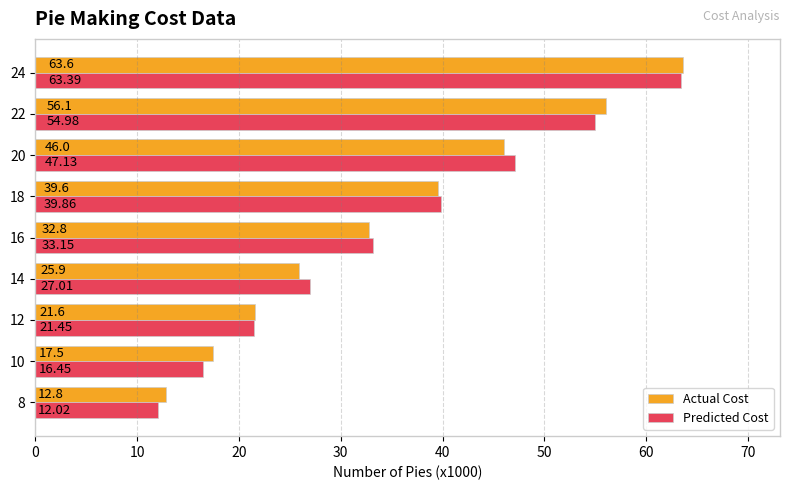

What is the difference between the Actual Cost values at 24 and 14?

37.7